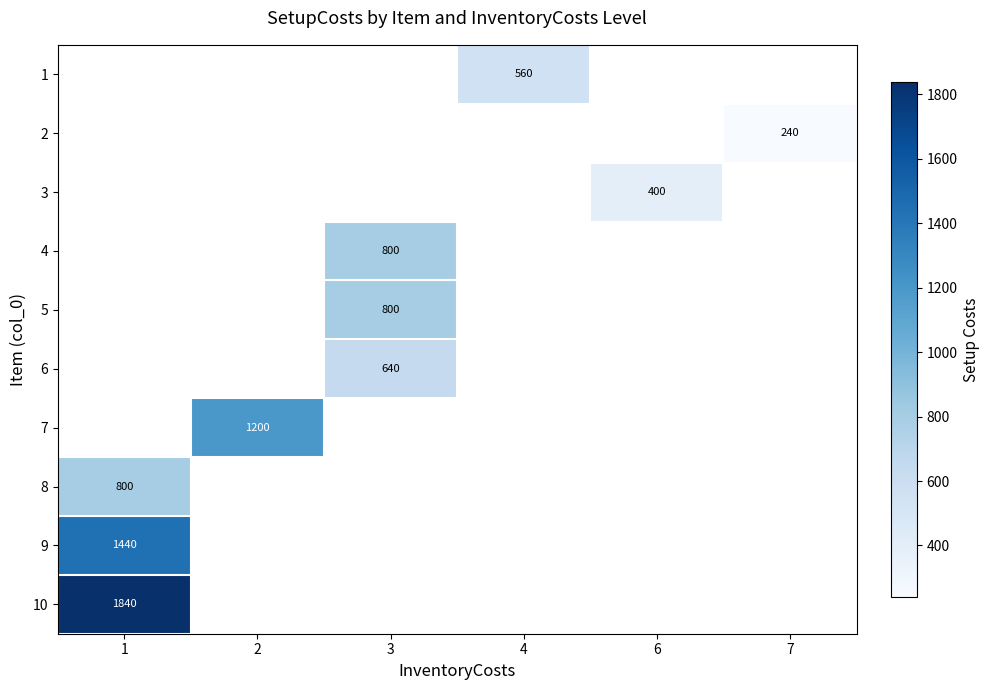

Between 2 and 3, which is larger?

3